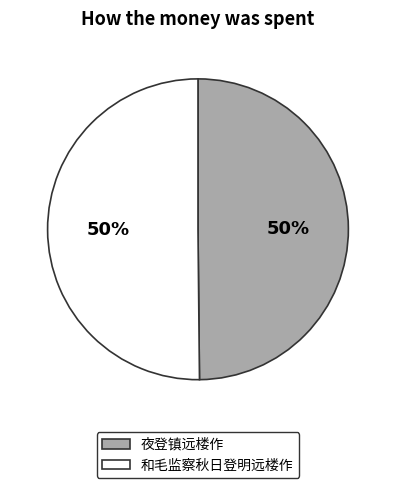

To the nearest percent, what percentage of the pie is 和毛监察秋日登明远楼作?

50%